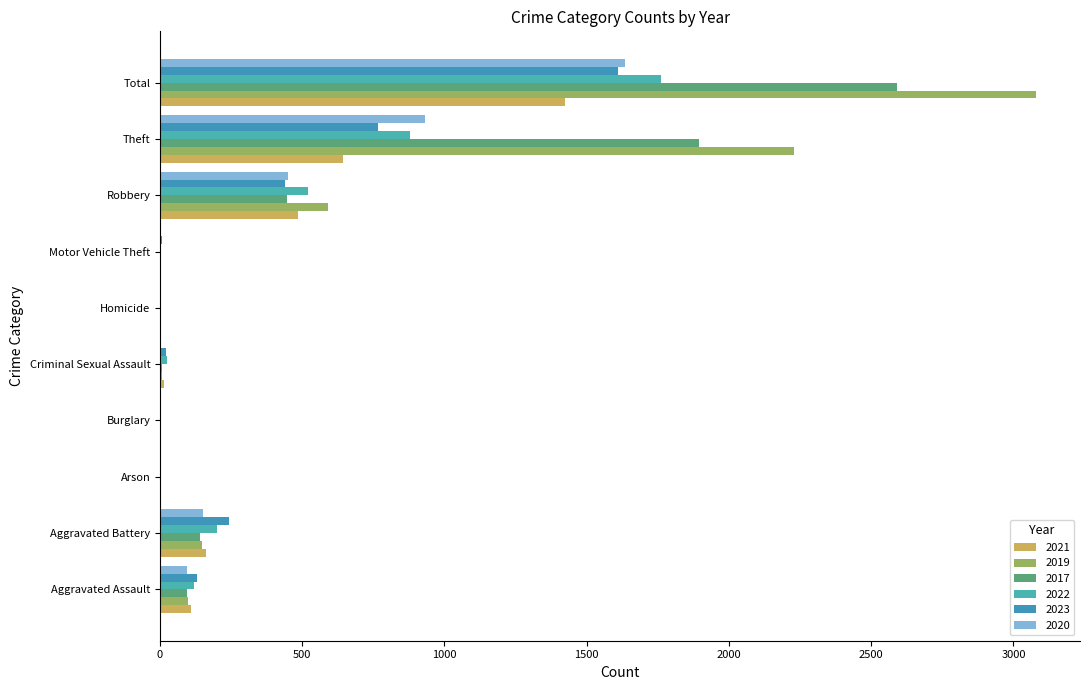

Between Arson and Homicide, which series saw the biggest shift?

2021